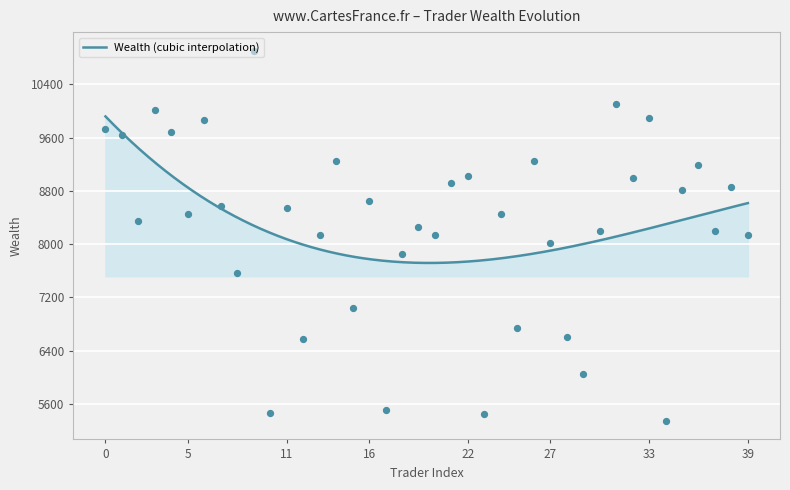

What is the change in value from 11 to 35?

+271.9